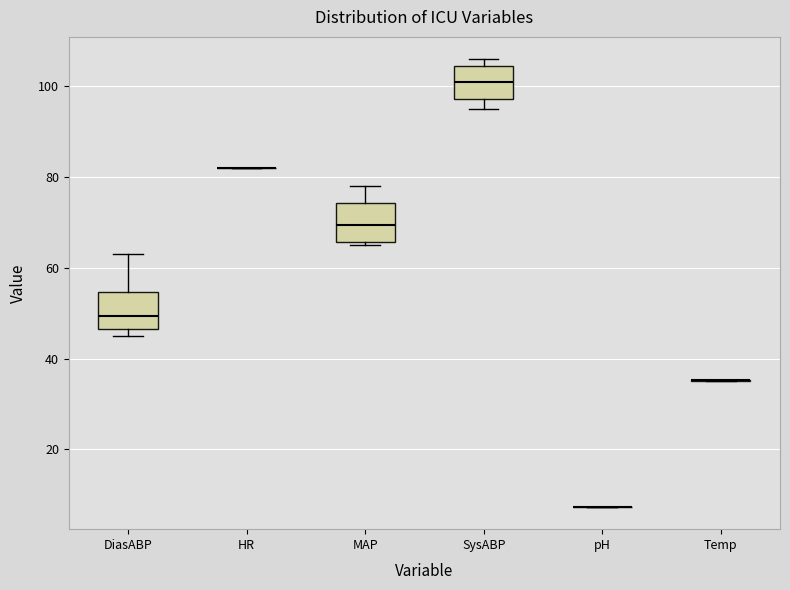

Reading left to right, read every box against the y-axis: the position of its median line, the range the box covers, and the ends of its whiskers. The values are not printed on the chart, so give them approximately, as read against the axis.

DiasABP: median 50, box 46 to 54, whiskers 46 (just below the box's lower edge) to 64
HR: box collapsed to a line at 82, whiskers 82 to 82
MAP: median 70, box 66 to 74, whiskers 66 (just below the box's lower edge) to 78
SysABP: median 102, box 98 to 104, whiskers 96 to 106
pH: box collapsed to a line at 8, whiskers 8 to 8
Temp: box collapsed to a line at 36, whiskers 36 to 36